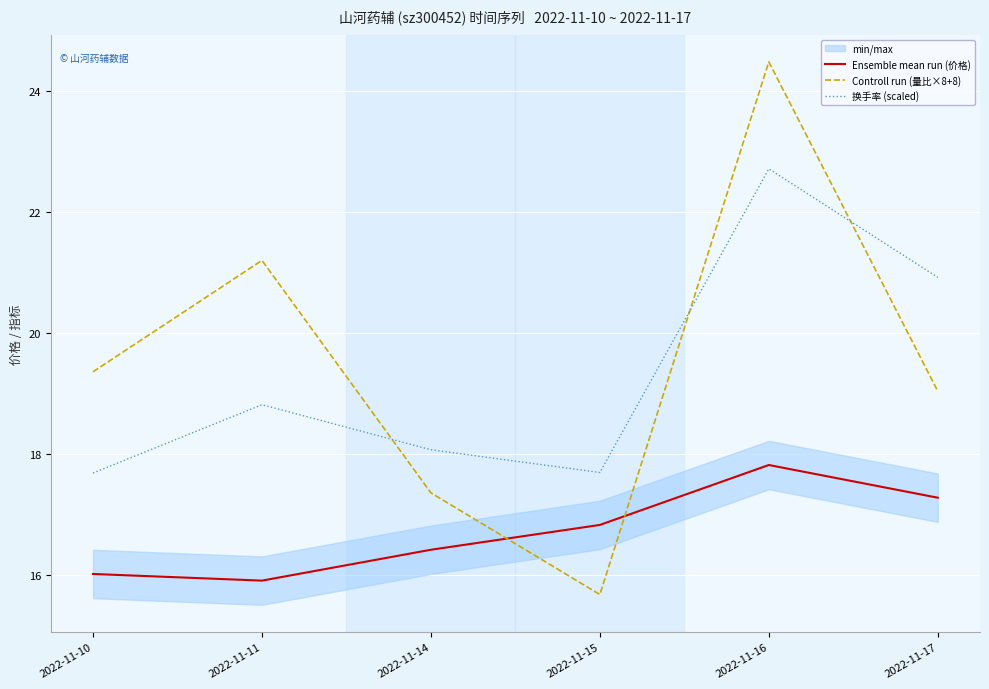

True or false: Ensemble mean run (价格) and 换手率 (scaled) intersect in this chart.

False